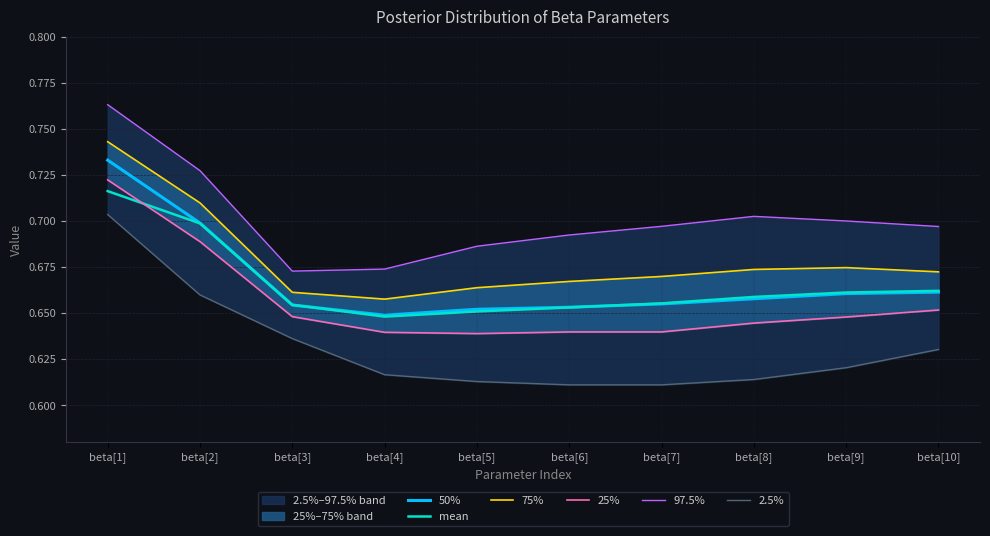

What is the sum of all 75% values?

6.8